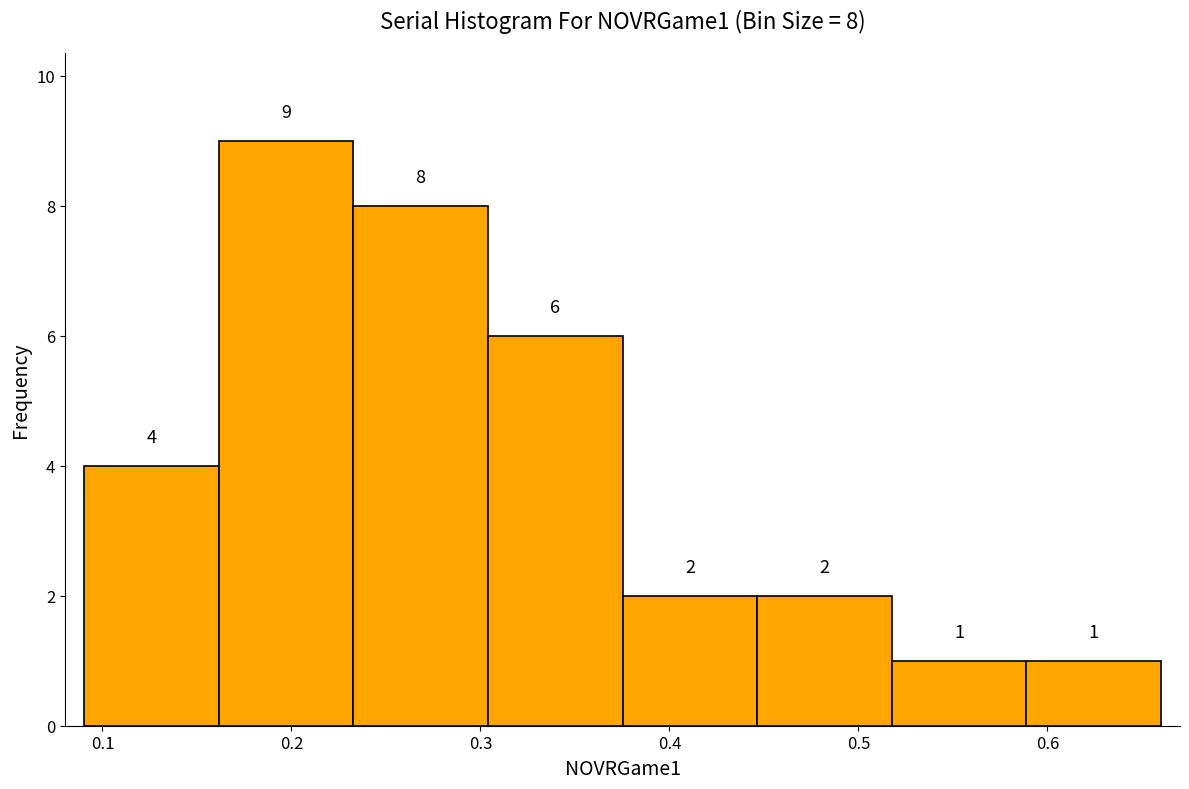

Over which range of the x-axis is the bar tallest?

0.16 to 0.23